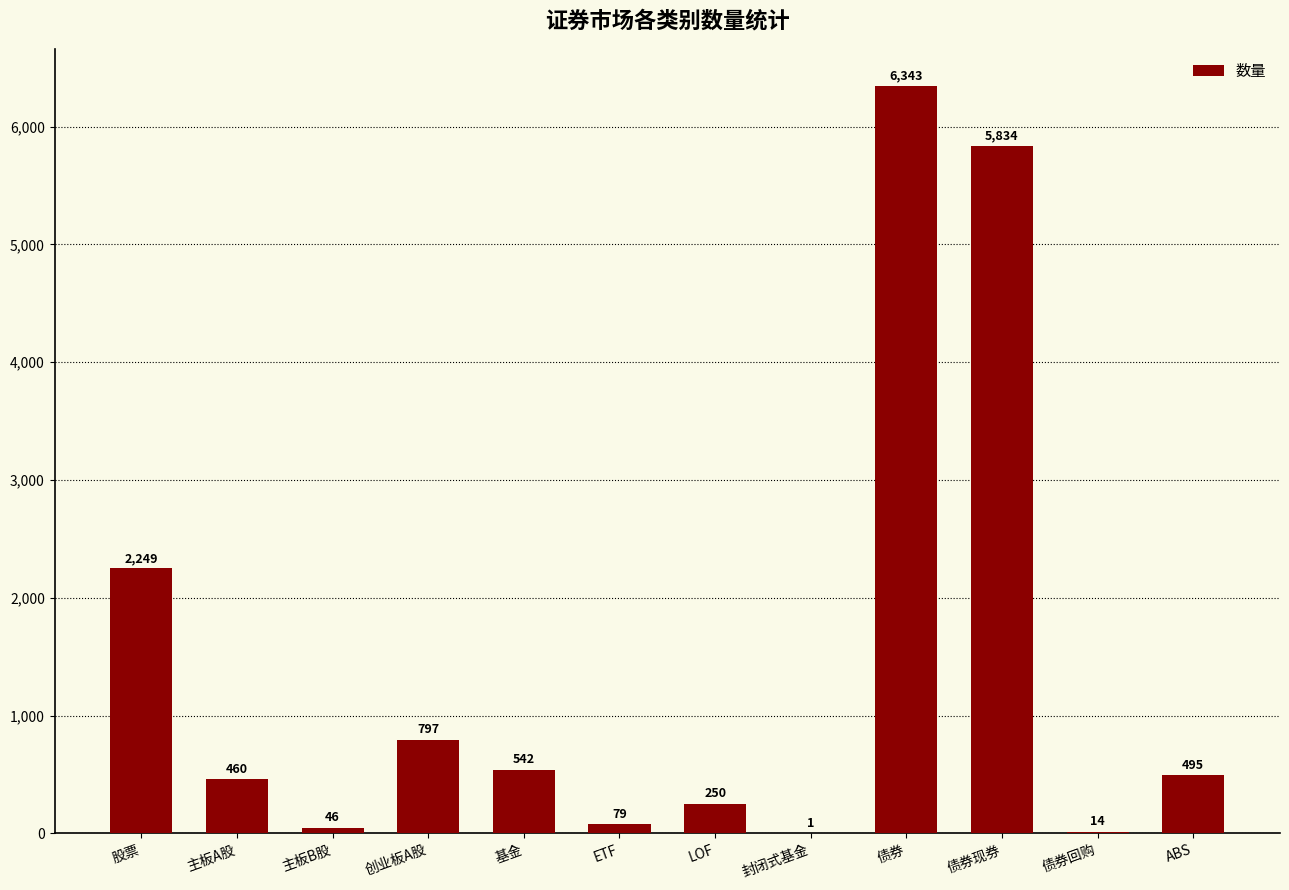

At which category does the chart reach its peak across all series?

债券